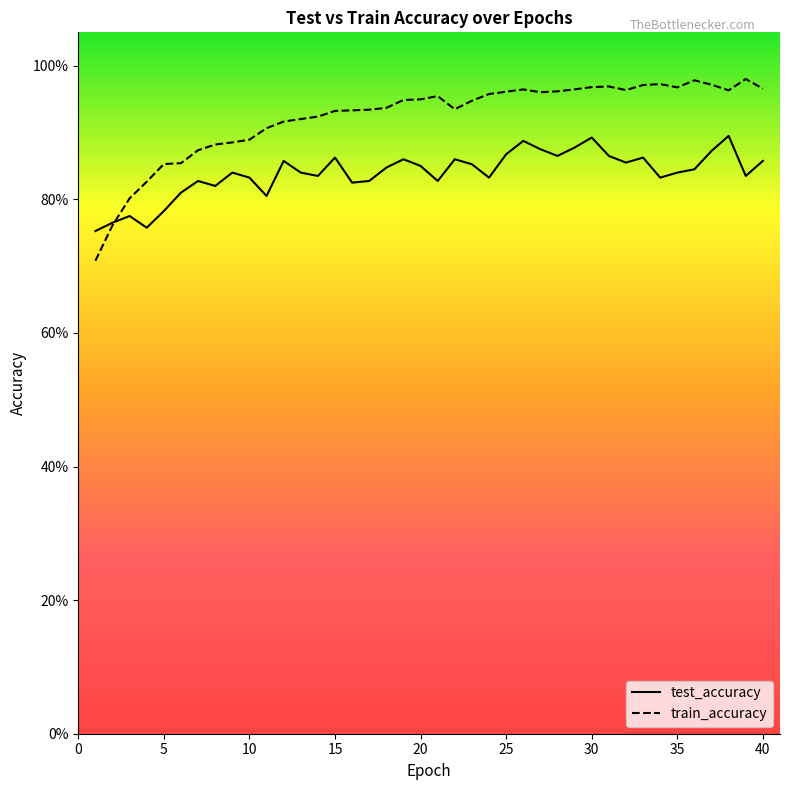

Where is the first local minimum for train_accuracy?

22